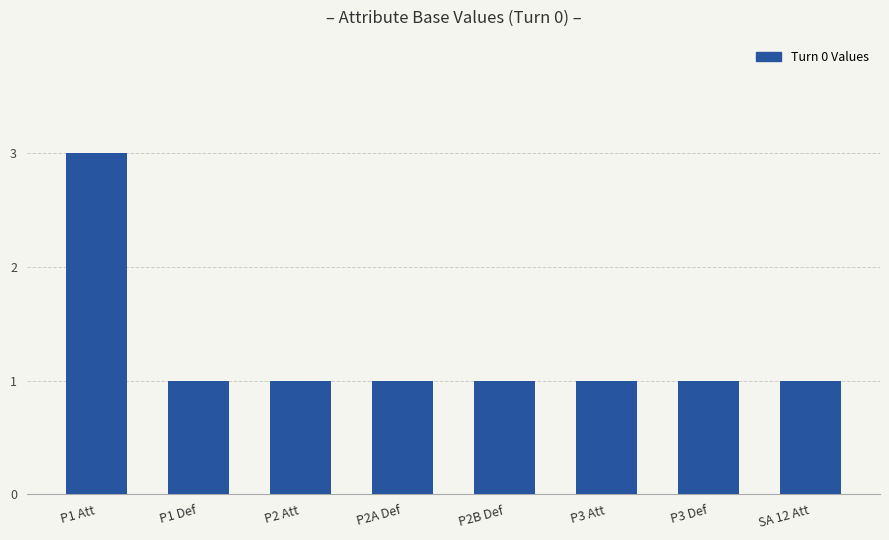

What is the value of the 6th bar from the left?

1